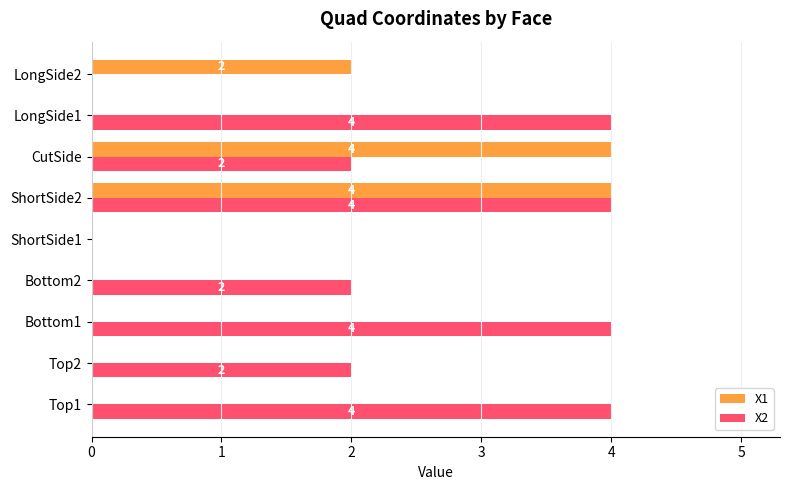

Between Top1 and LongSide2, which series saw the biggest shift?

X2